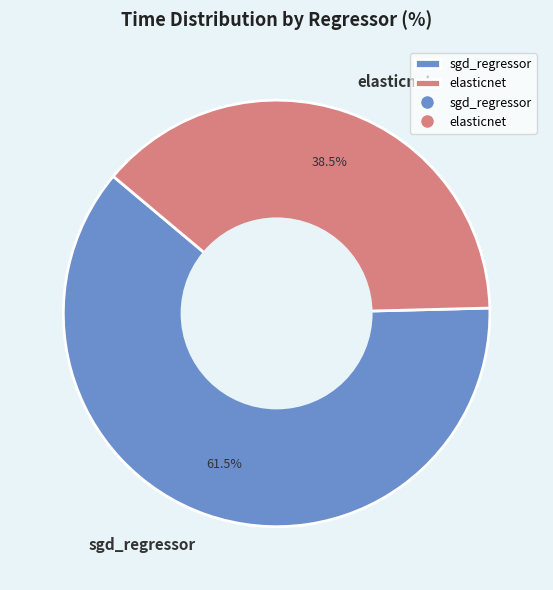

Which slice is the smallest?

elasticnet